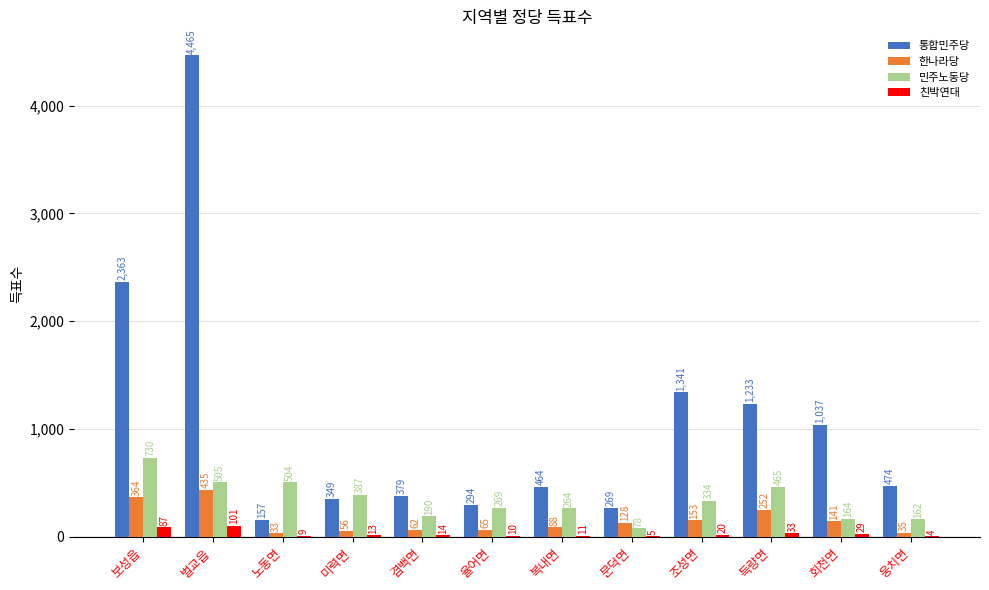

Between 노동면 and 회천면, which series saw the biggest shift?

통합민주당